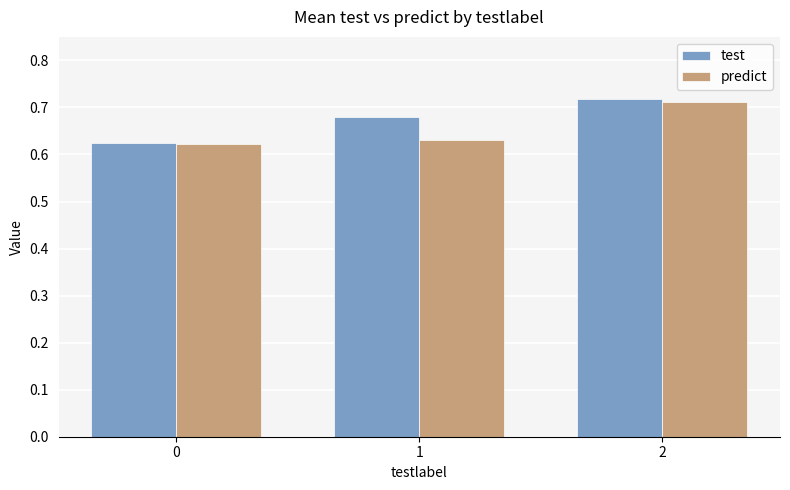

How many groups of bars are there?

3